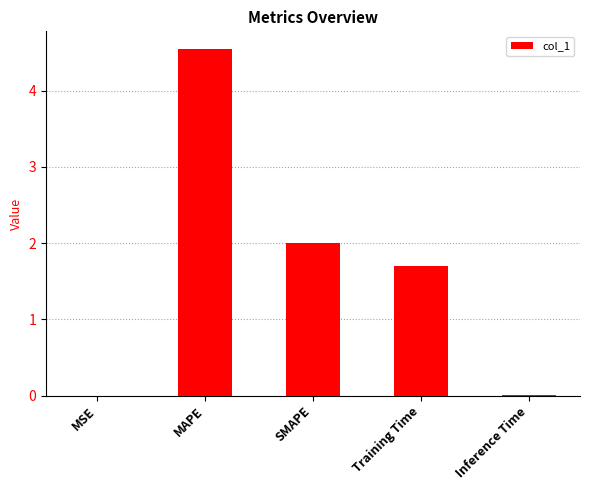

True or false: the data shows 0.8 at Training Time.

False